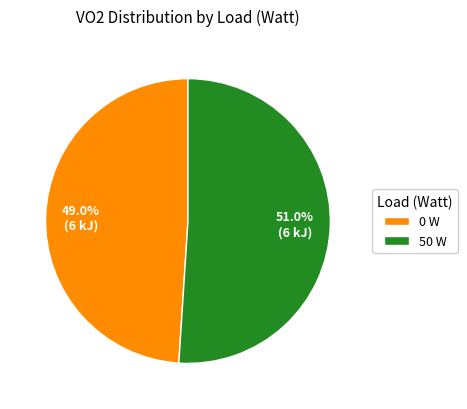

Which slice is the largest?

50 W